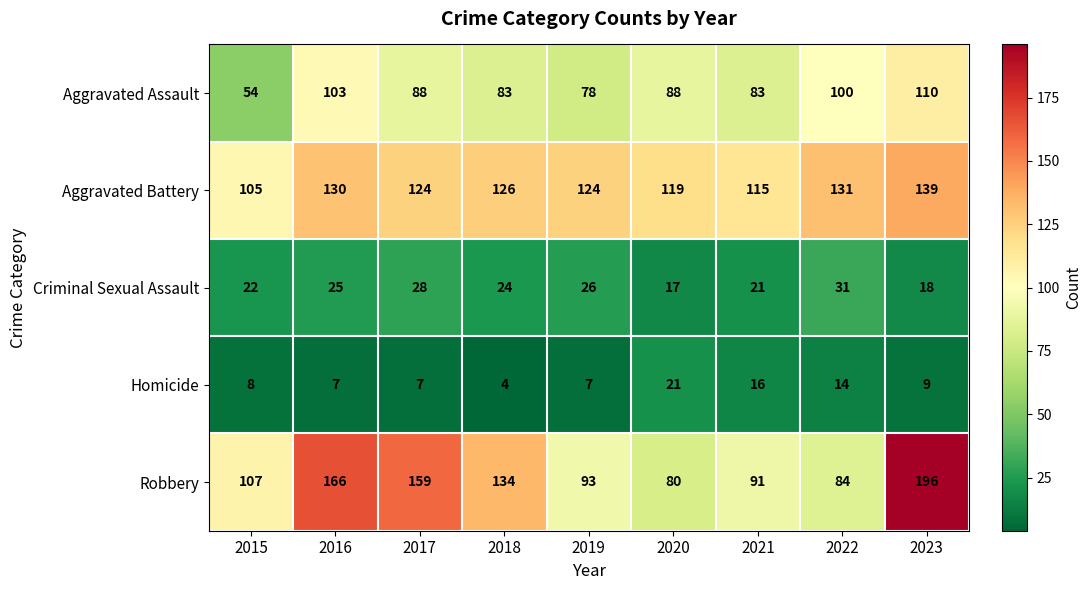

Which category has the lowest value in the Homicide series?

2018